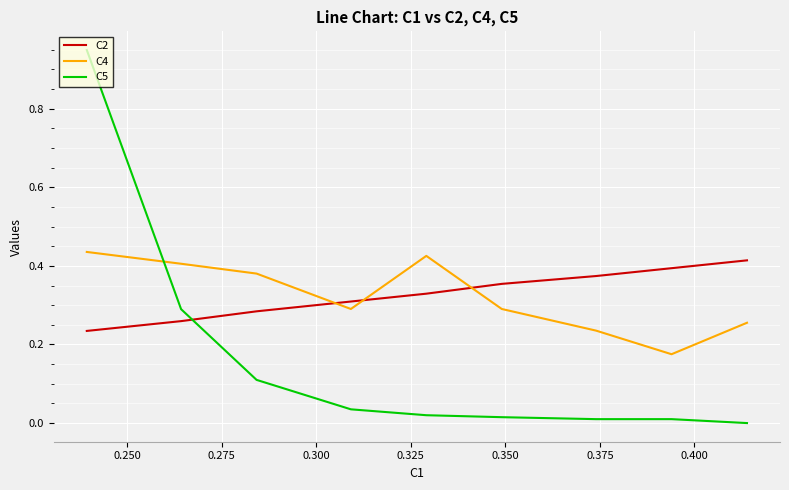

True or false: C2 and C4 cross at least once.

True